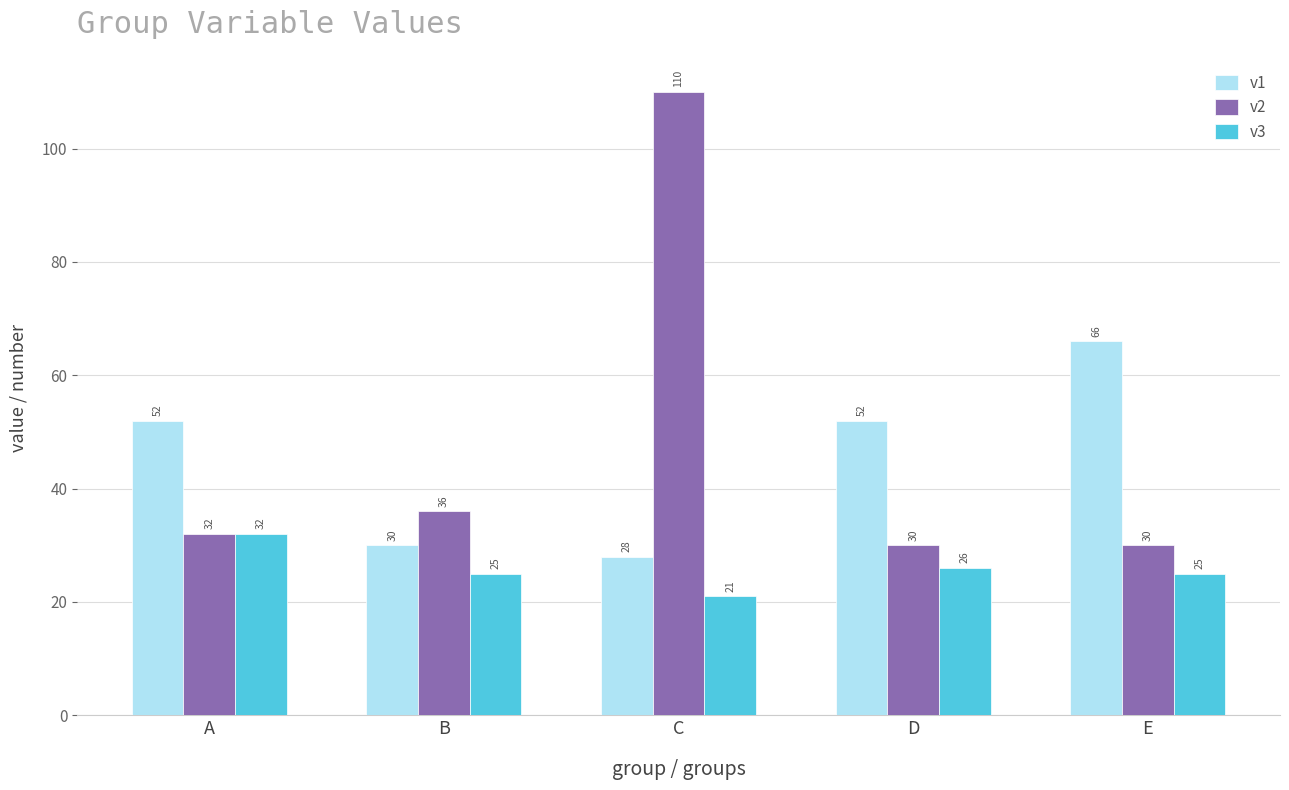

True or false: v1 has a value of 105 at E.

False